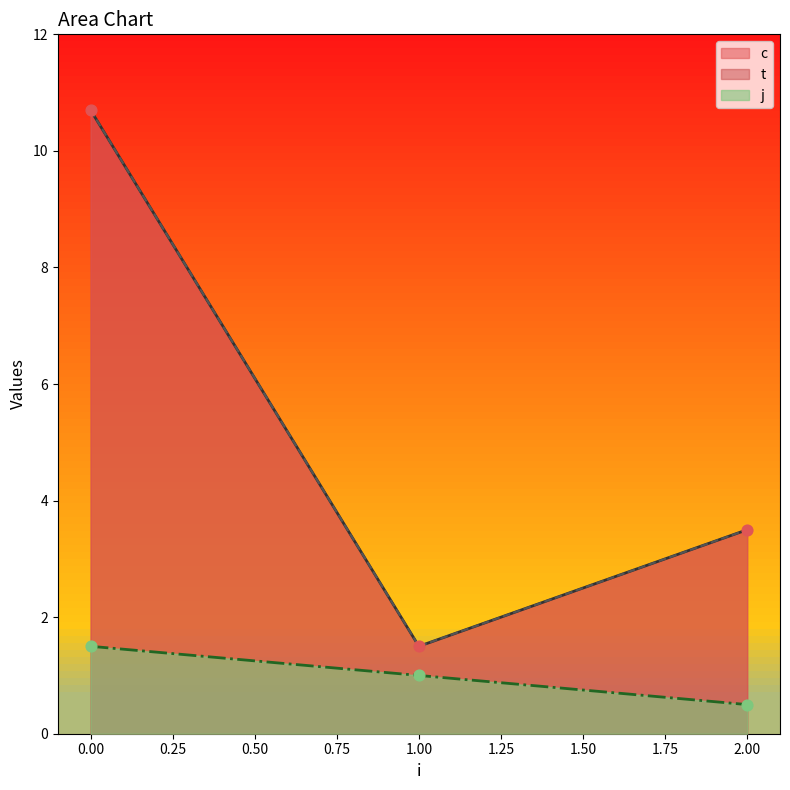

What is the total value across all series at 0?

21.4